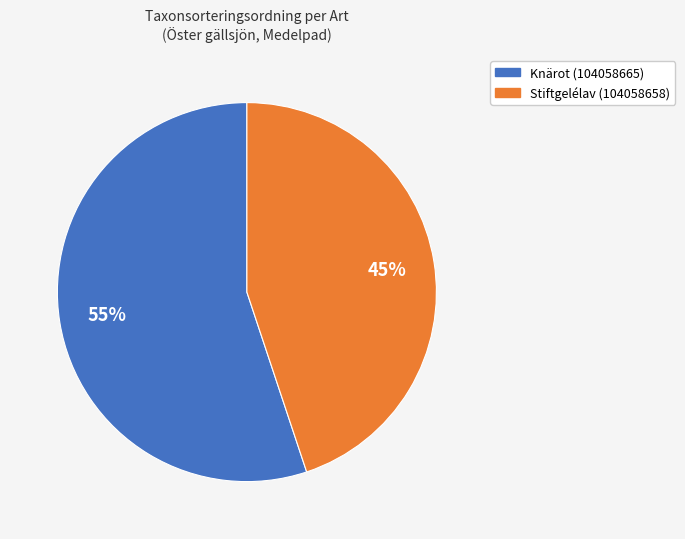

To the nearest percent, what percentage of the pie is Knärot (104058665)?

55%